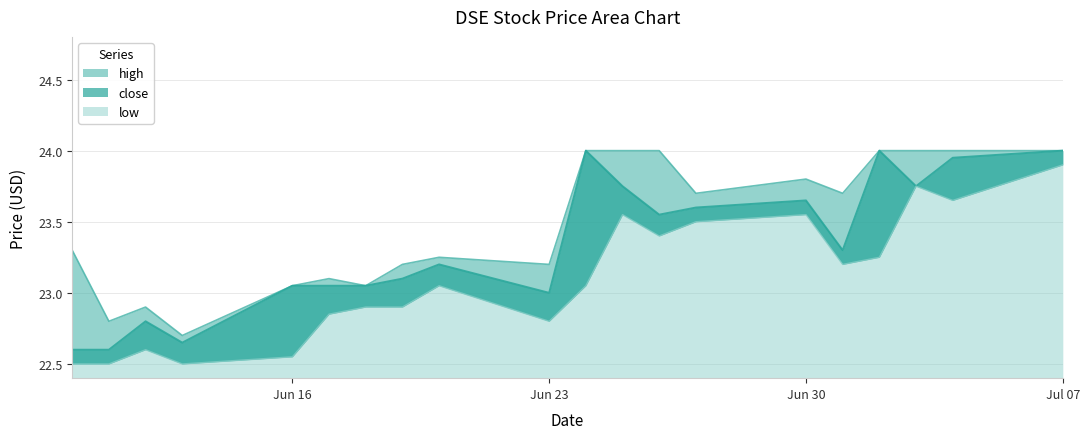

What is the approximate value of close at 2025-07-02?

24.0